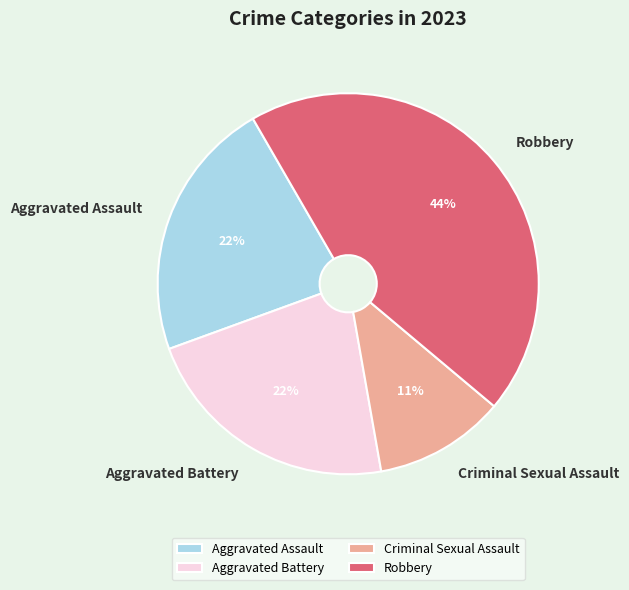

Does any single category account for the majority?

No